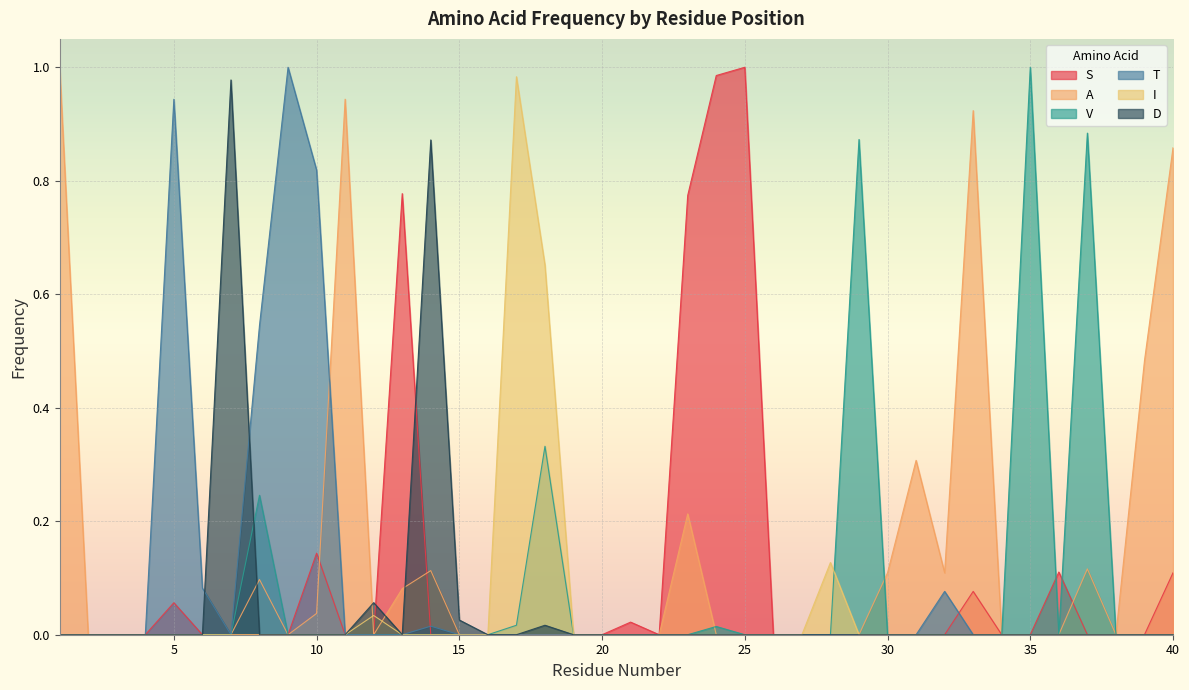

What are all the series names shown in the legend?

S, A, V, T, I, D